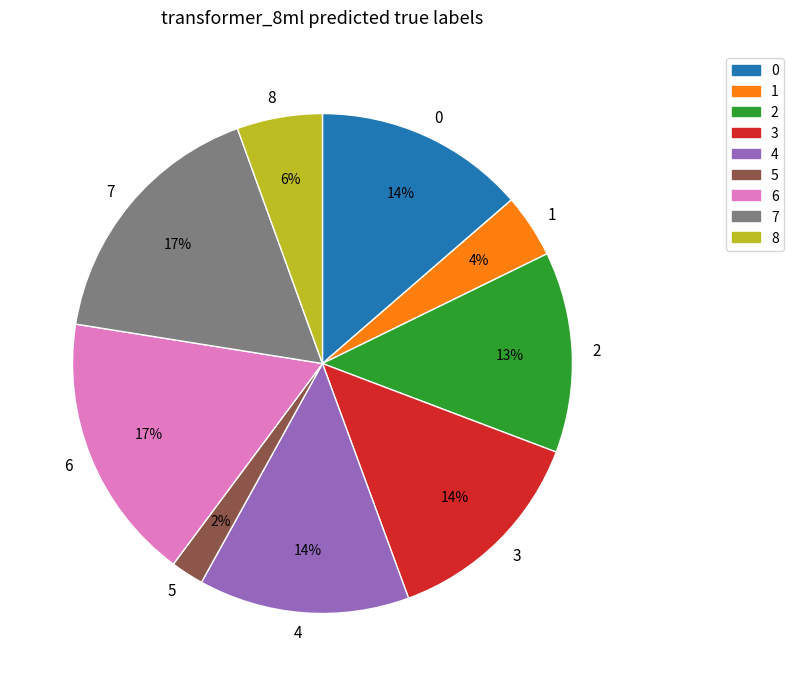

Between 6 and 5, which is larger?

6